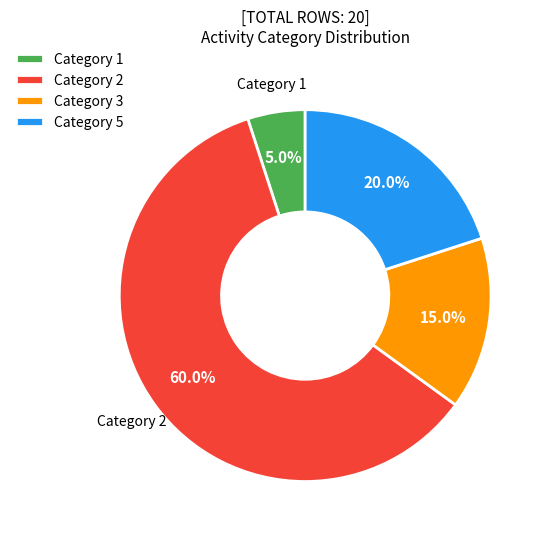

What is the ratio of the value at Category 5 to the value at Category 2?

0.3